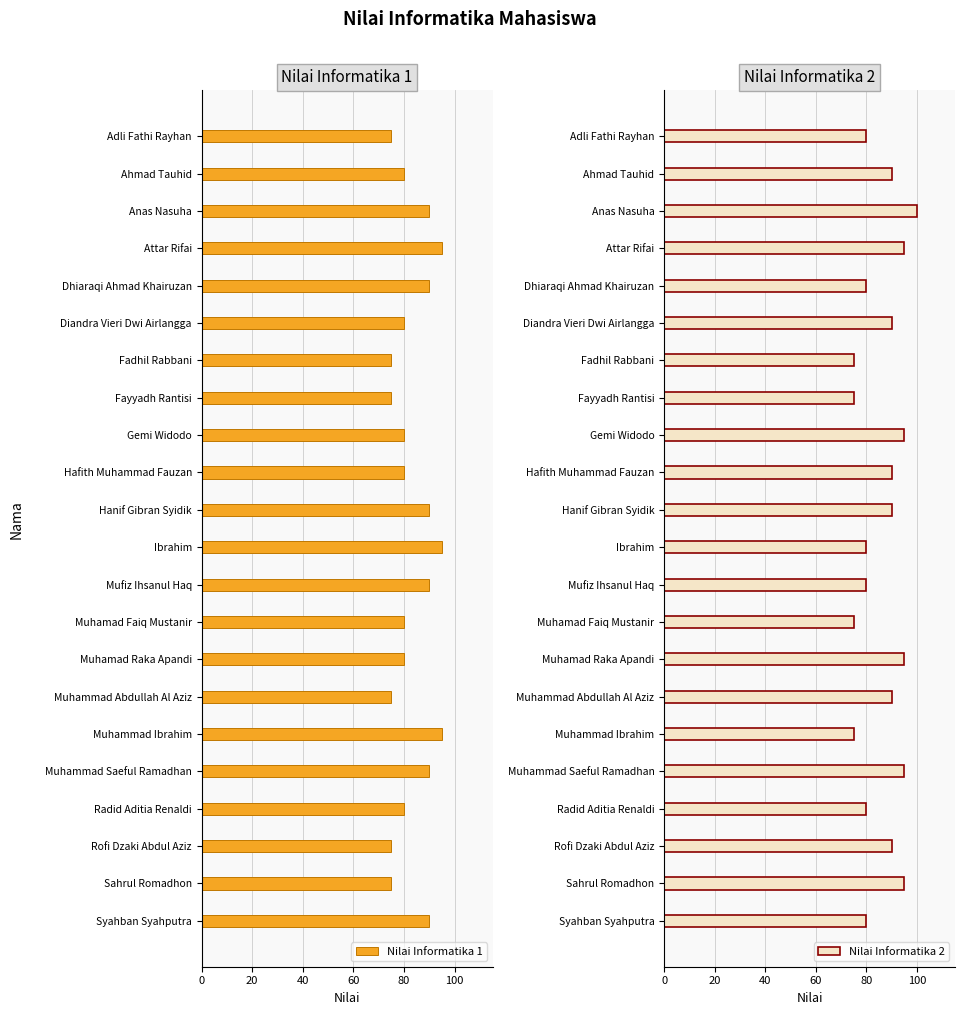

What are all the series names shown in the legend?

Nilai Informatika 1, Nilai Informatika 2